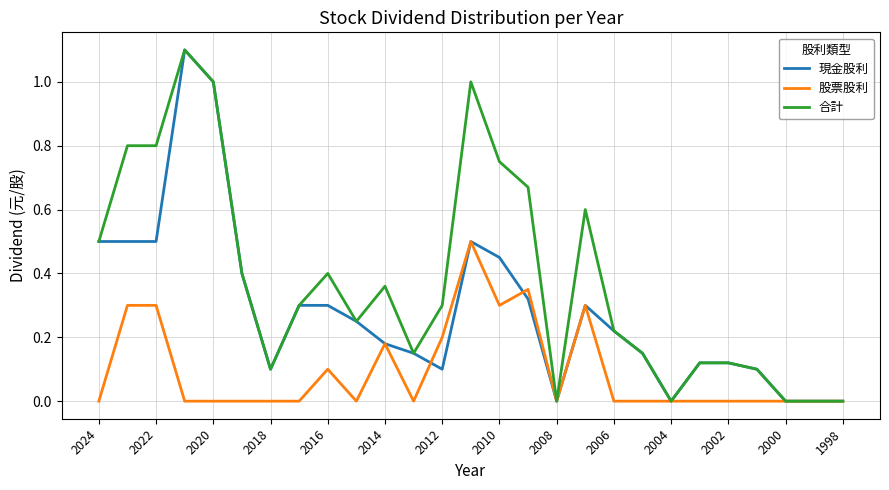

List the series in order of their overall mean, highest first.

合計, 現金股利, 股票股利